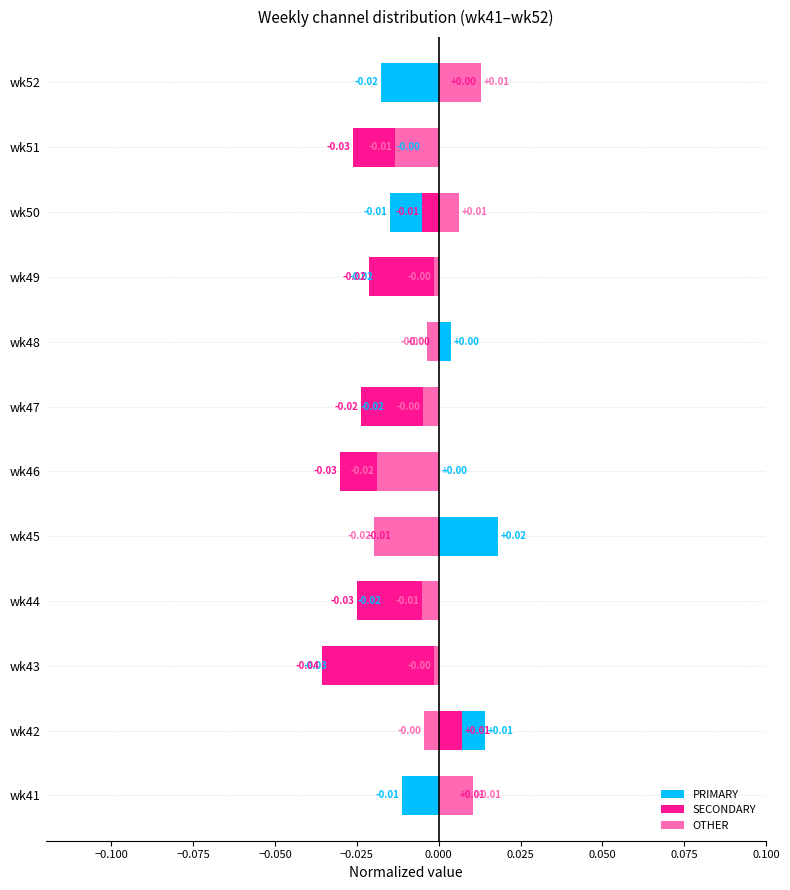

How many distinct data groups are displayed?

3